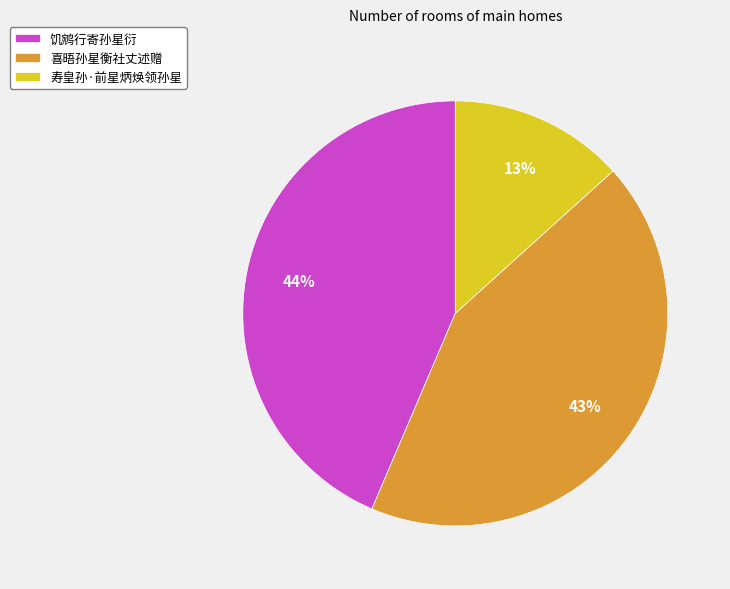

Is the sum of 寿皇孙·前星炳焕领孙星 and 喜晤孙星衡社丈述赠 greater than half?

Yes